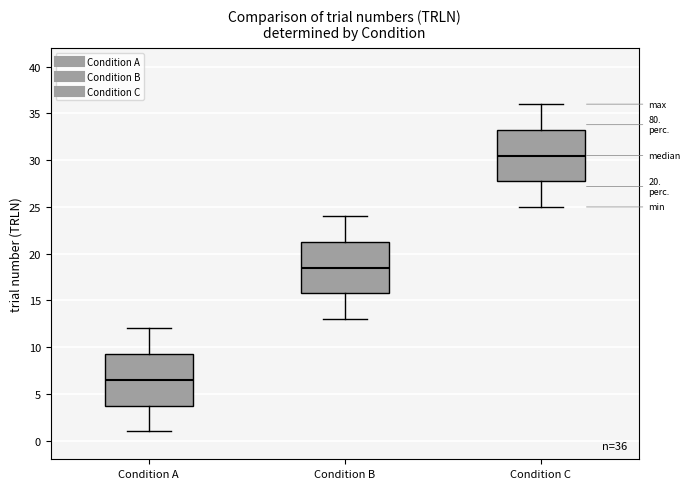

Which box's median line is the highest?

Condition C